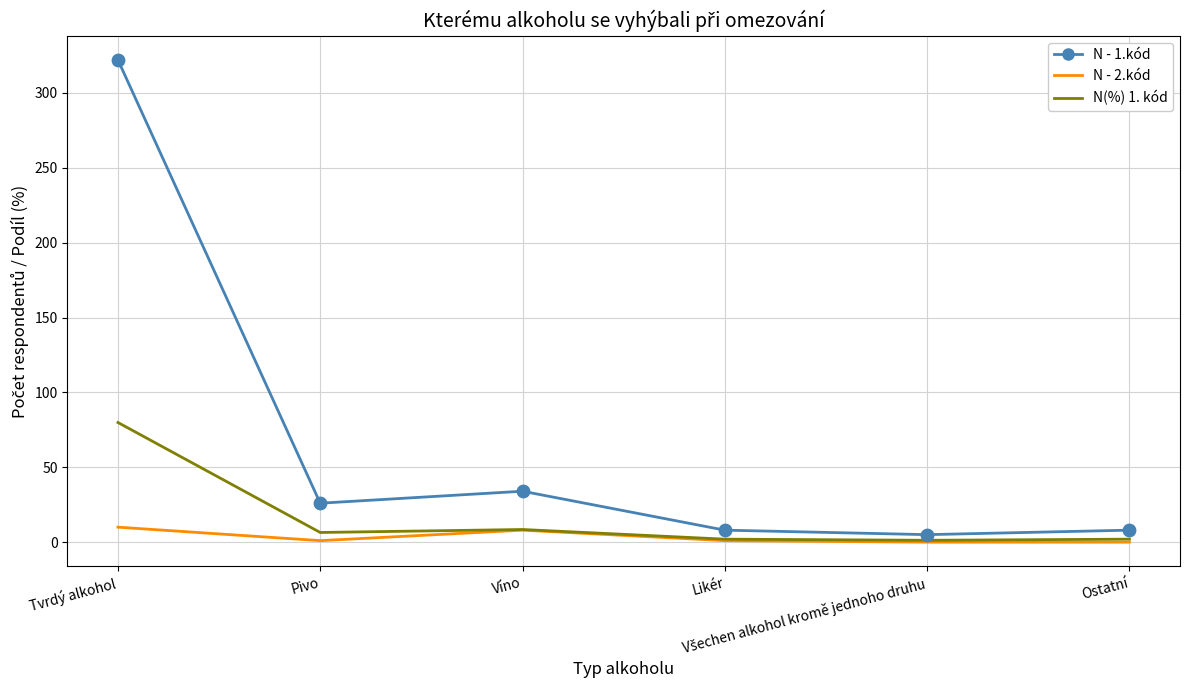

Which series has the largest range (max minus min)?

N - 1.kód